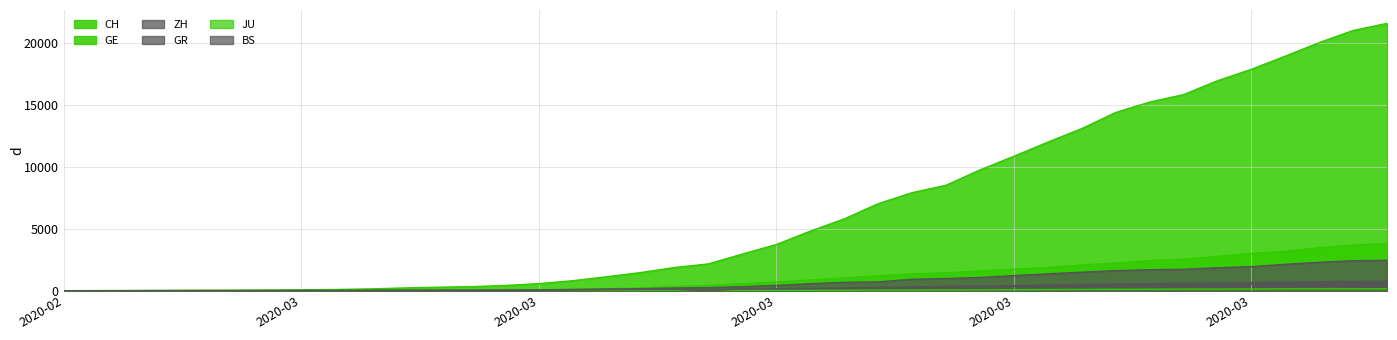

Rank the series by their maximum value, from lowest to highest.

JU, GR, BS, ZH, GE, CH